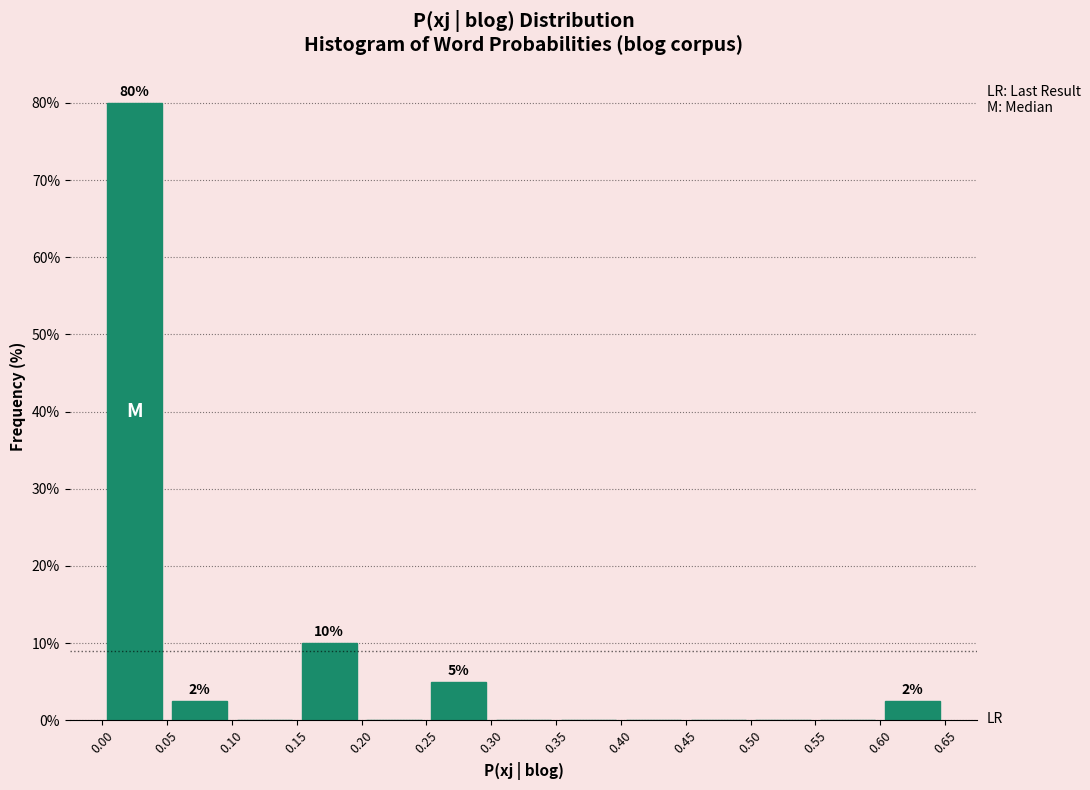

Which range on the x-axis has the tallest bar?

0.00 to 0.05